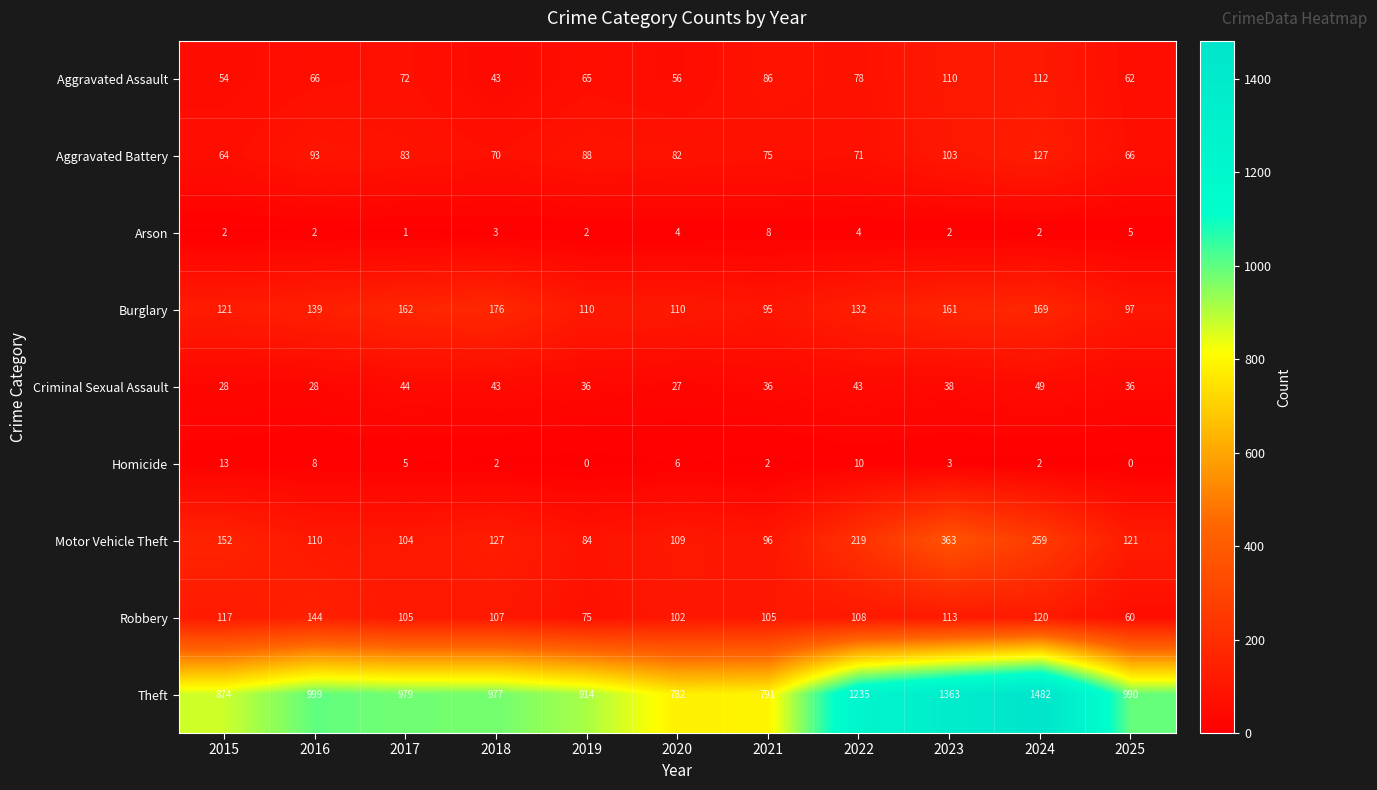

At which category is the sum across all series the highest?

2024